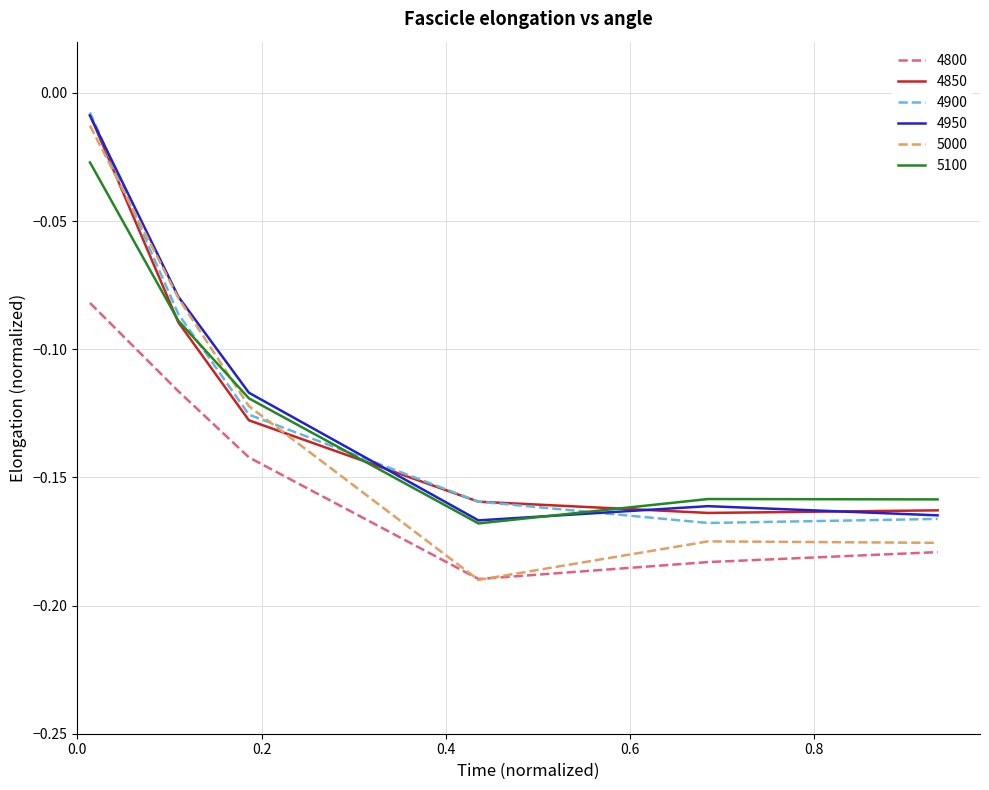

True or false: 4950 and 4800 cross at least once.

False